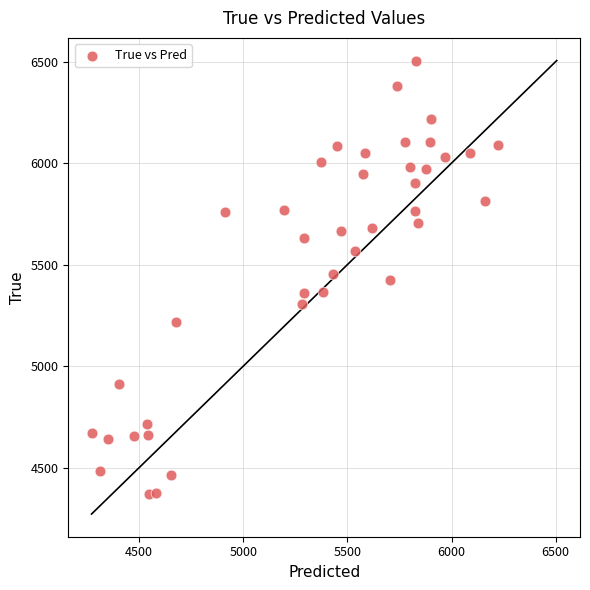

What is the range of Y values (max minus min)?

2136